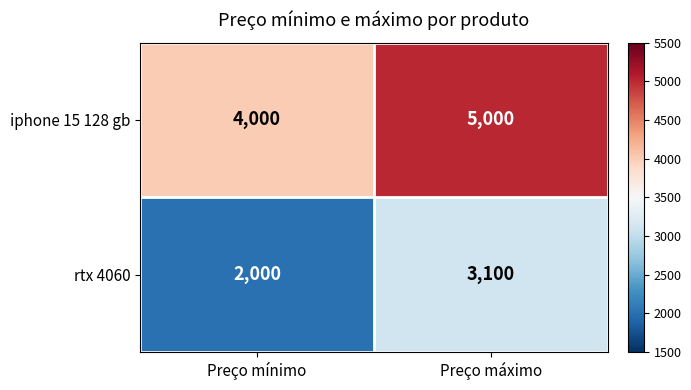

At Preço máximo, list the series in order from largest to smallest.

iphone 15 128 gb, rtx 4060